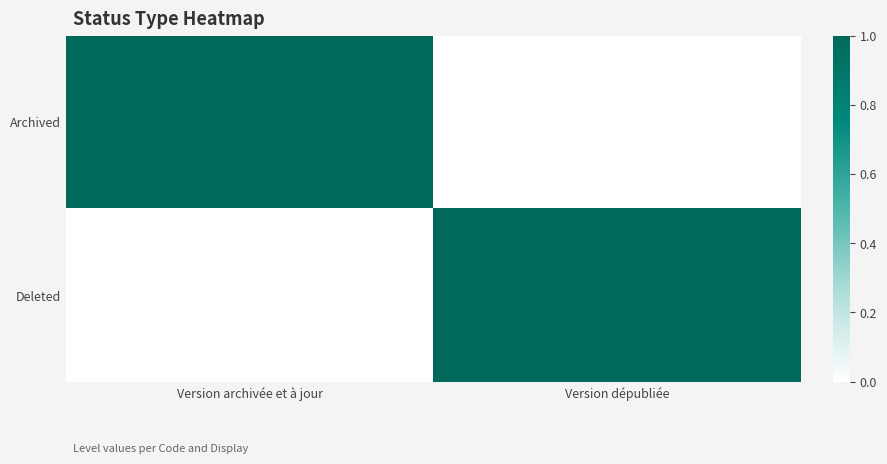

List the series in order of their peak value, lowest first.

Archived, Deleted